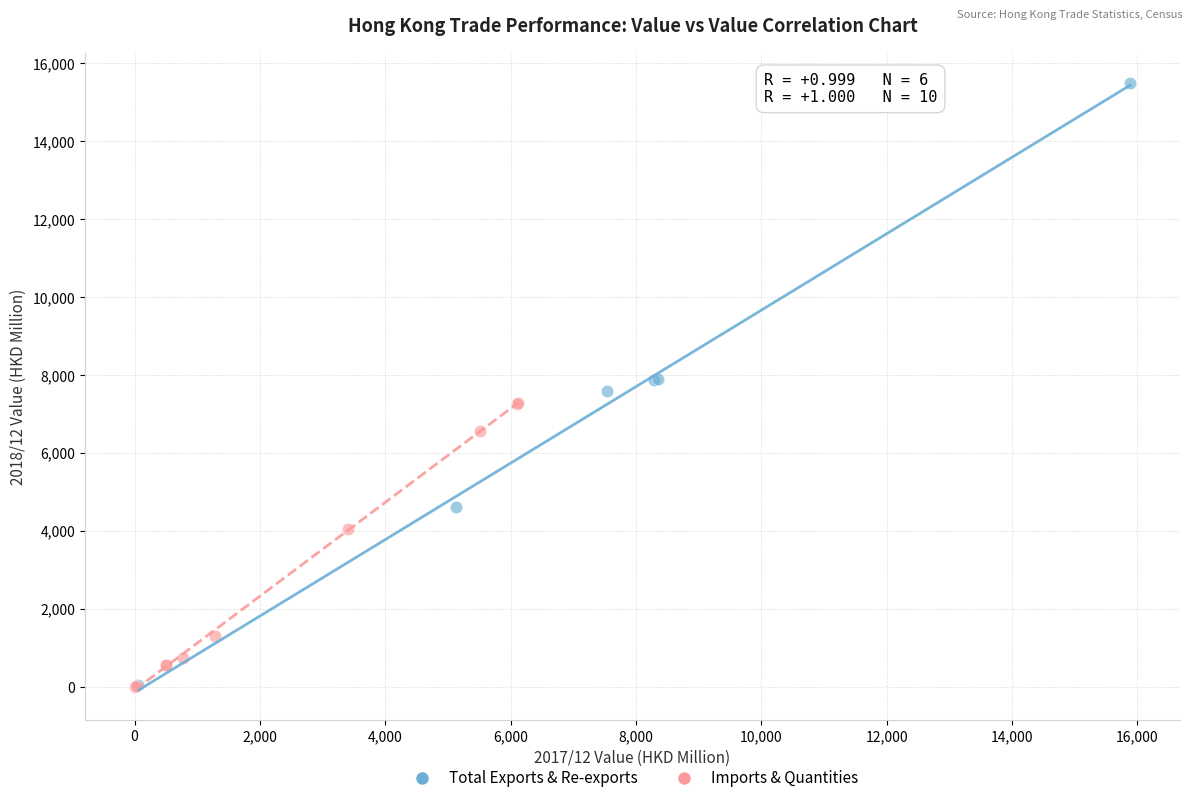

Which series reaches the maximum Y coordinate?

Total Exports & Re-exports